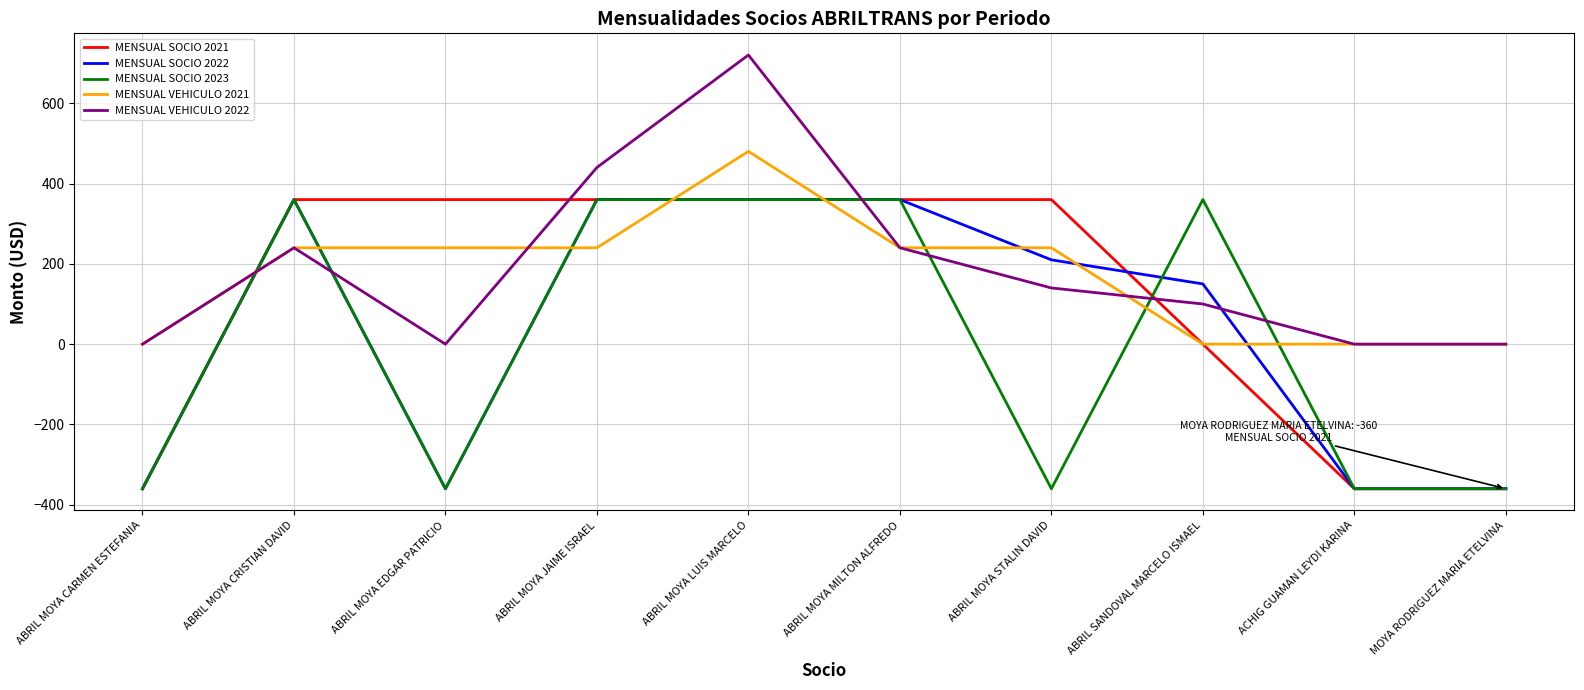

What position from the right is ABRIL MOYA EDGAR PATRICIO?

8